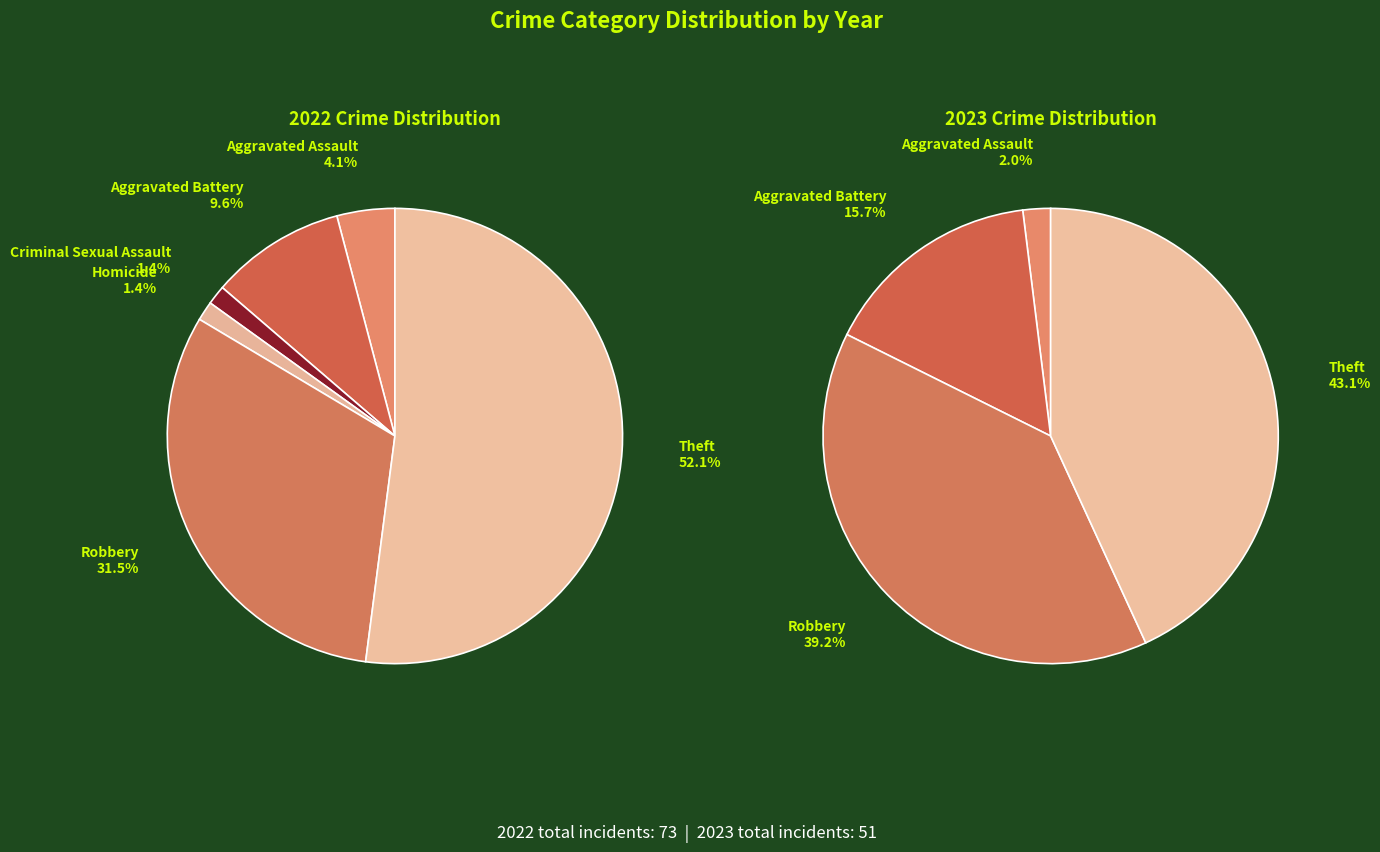

At Theft, list the series in order from smallest to largest.

2023, 2022